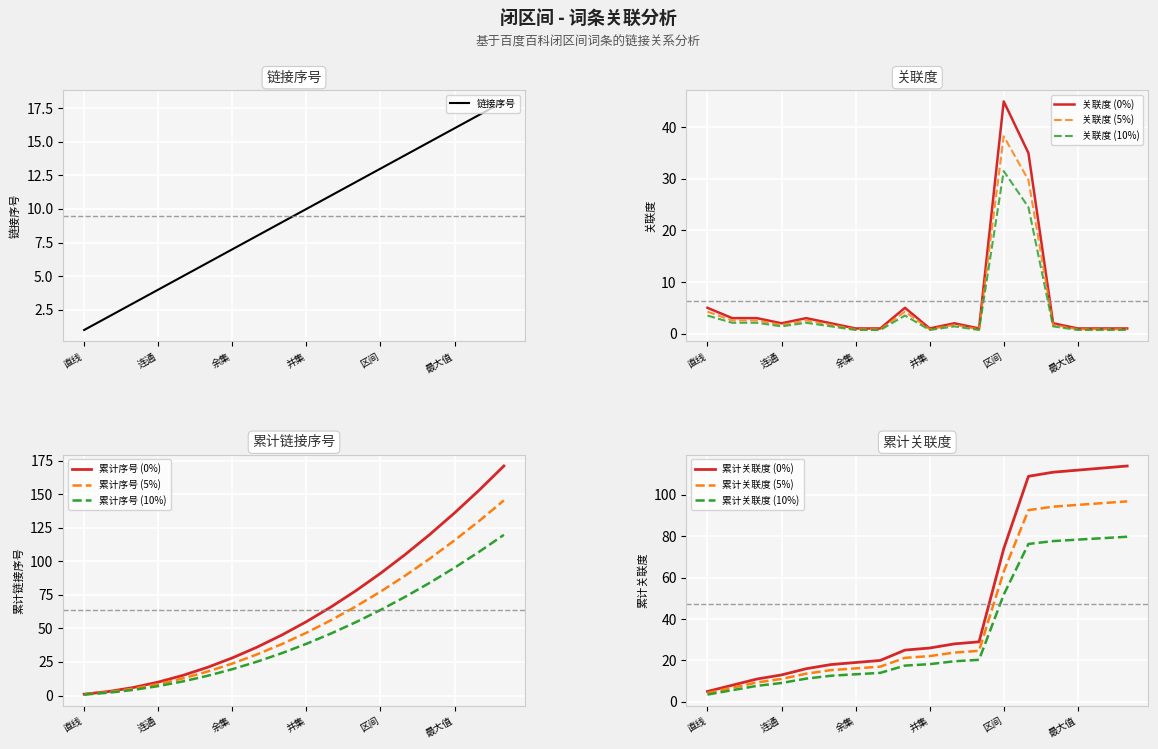

Which category has the lowest value in the 链接序号 series?

直线